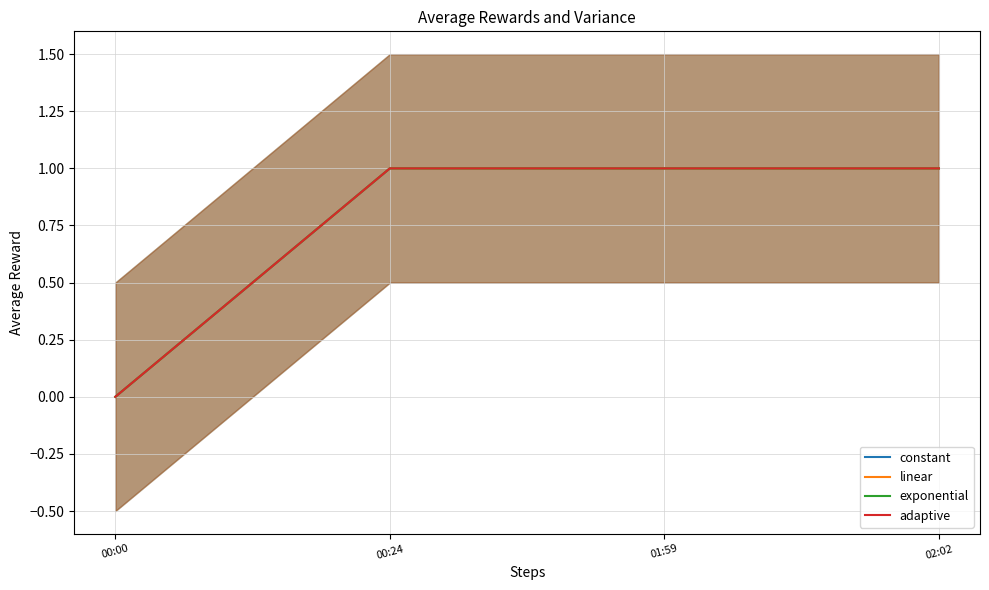

At 00:00, list the series in order from largest to smallest.

constant, linear, exponential, adaptive